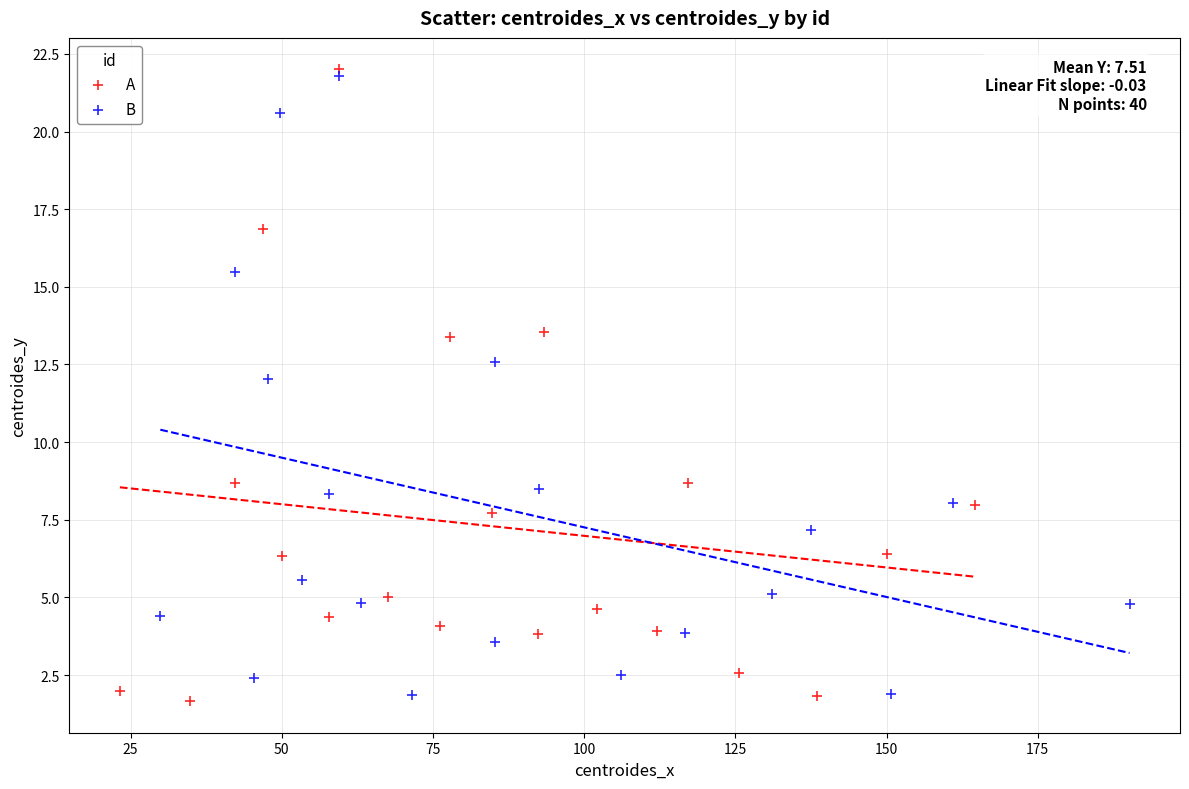

What are all the series names shown in the legend?

A, B